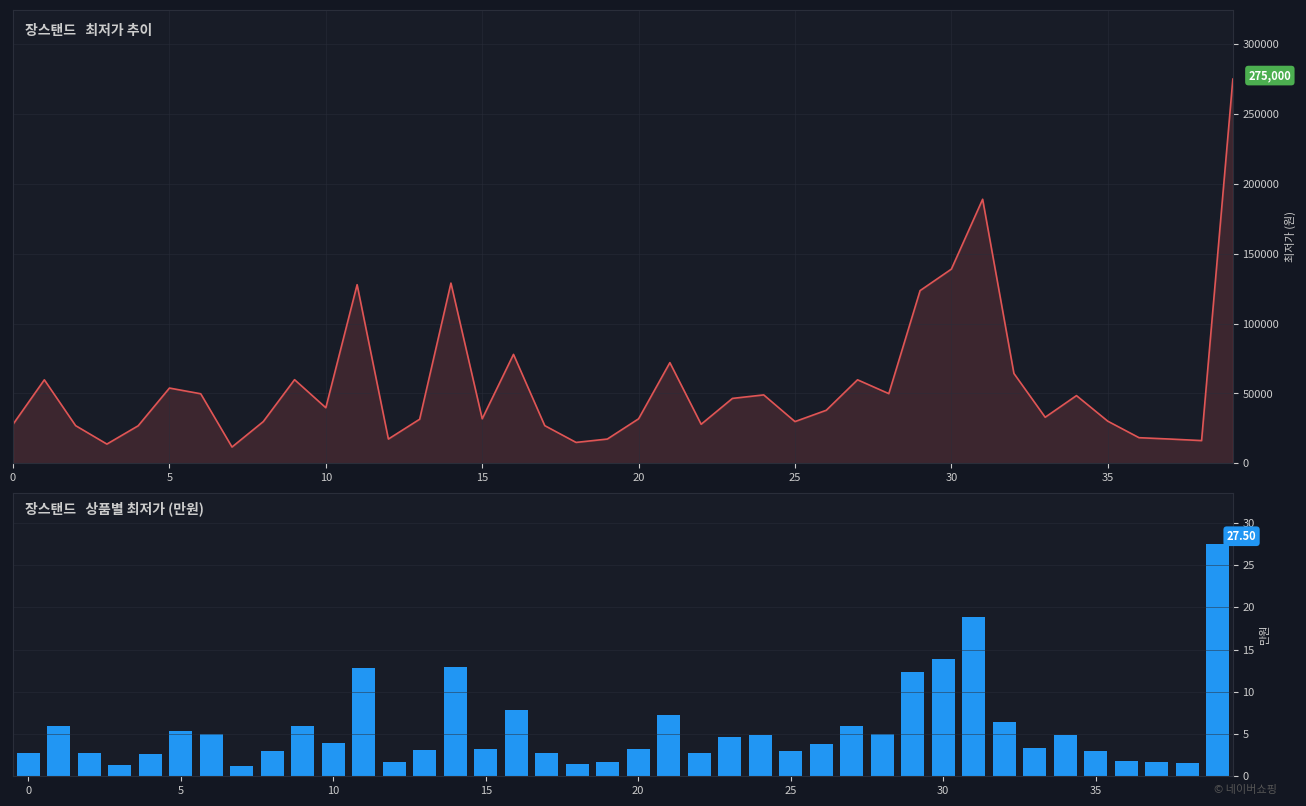

What is the difference between the highest and lowest values at 12?

17398.3